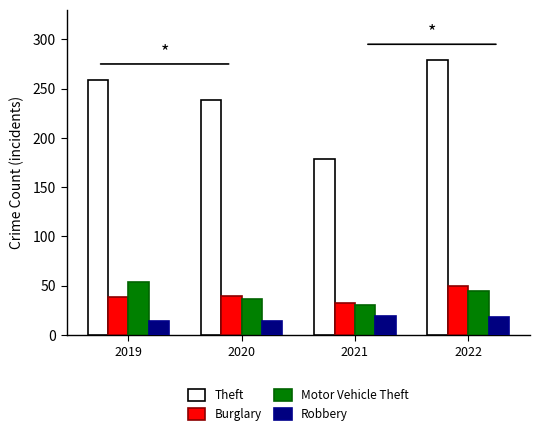

Which series changed the most between 2019 and 2022?

Theft